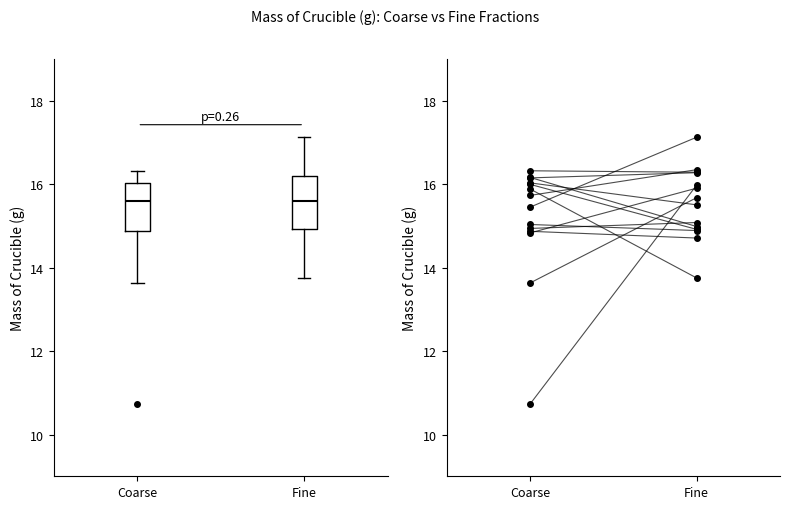

Reading left to right, read every box against the y-axis: the position of its median line, the range the box covers, and the ends of its whiskers. The values are not printed on the chart, so give them approximately, as read against the axis.

Coarse: median 15.6, box 14.8 to 16.0, whiskers 13.6 to 16.4
Fine: median 15.6, box 15.0 to 16.2, whiskers 13.8 to 17.2